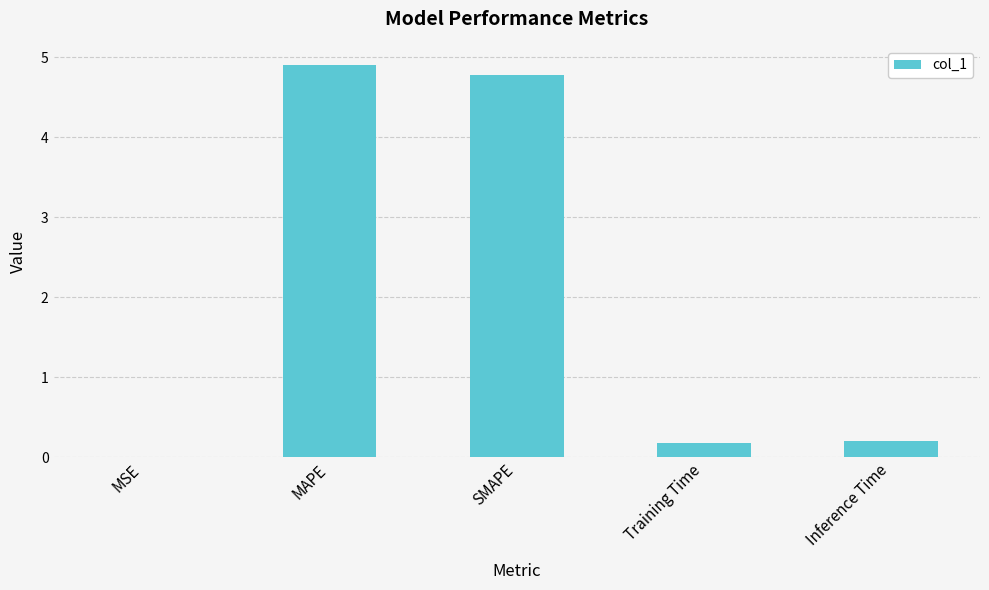

What is the sum of all values?

10.1